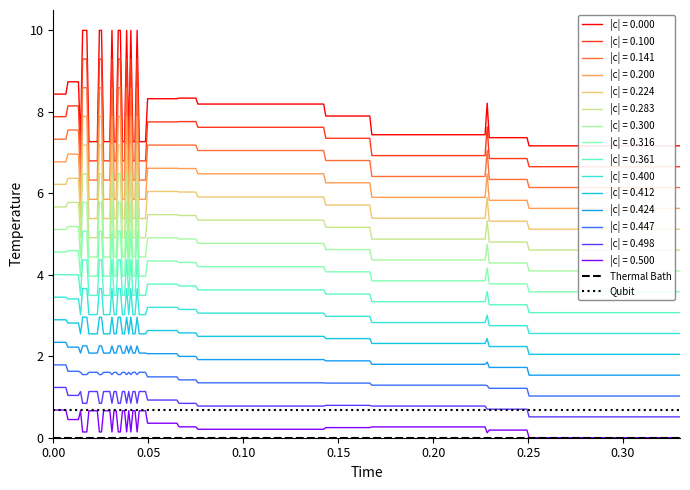

True or false: |c| = 0.498 and |c| = 0.412 cross at least once.

False